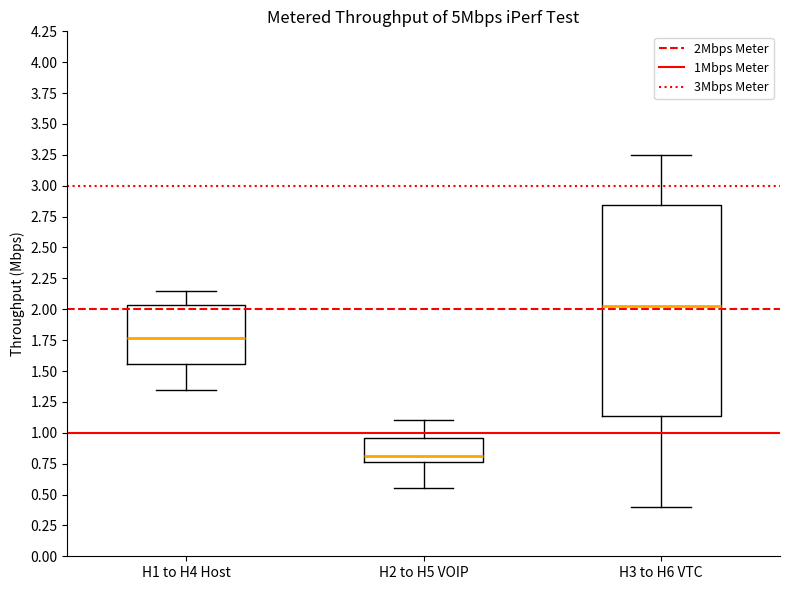

Reading left to right, transcribe this box plot: for each box, give where its median line is, the range the box spans, and where its two whiskers end, as read against the y-axis. The values are not printed on the chart, so give them approximately, as read against the axis.

H1 to H4 Host: median 1.75, box 1.55 to 2.05, whiskers 1.35 to 2.15
H2 to H5 VOIP: median 0.80, box 0.75 to 0.95, whiskers 0.55 to 1.10
H3 to H6 VTC: median 2.05, box 1.15 to 2.85, whiskers 0.40 to 3.25